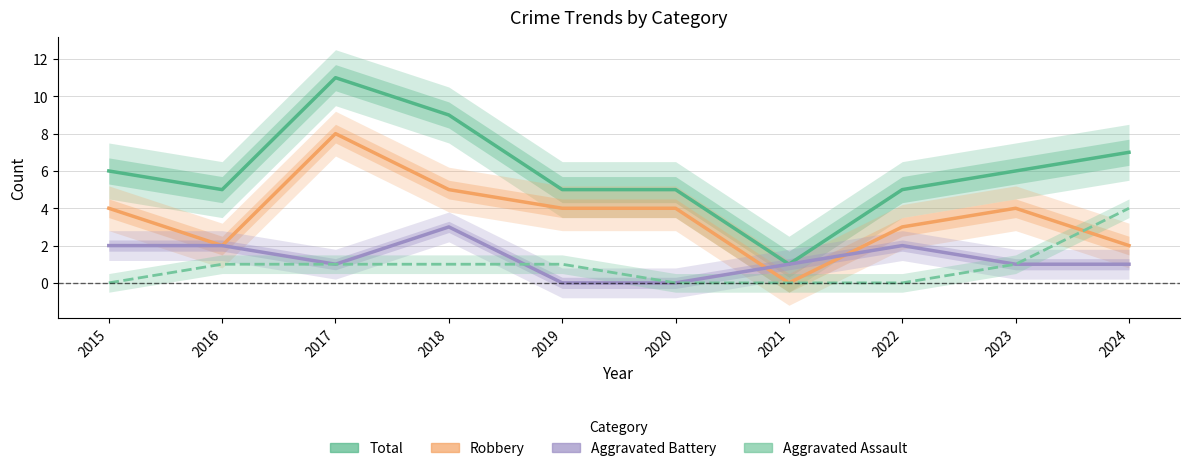

Where do Aggravated Assault and Aggravated Battery first cross each other?

2018 and 2019